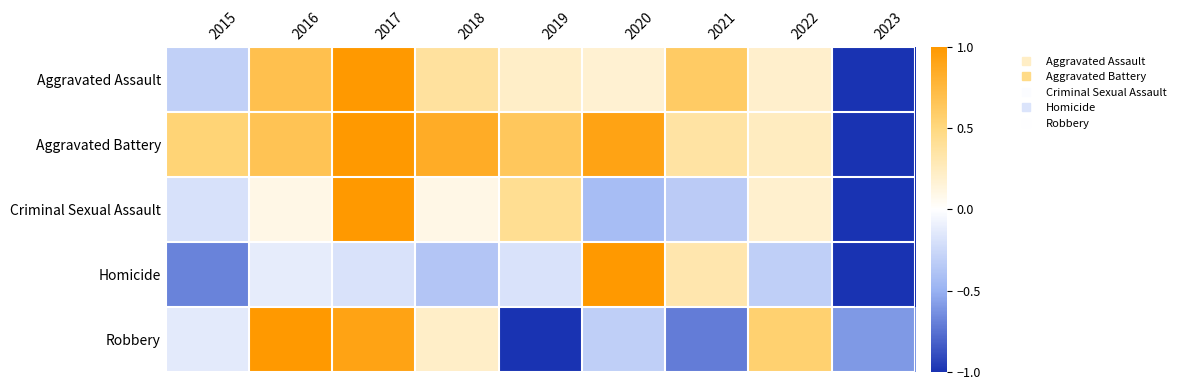

Reading left to right, what are all the values shown in this chart?

Aggravated Assault: 2015=-0.3	2016=0.7	2017=1.0	2018=0.4	2019=0.2	2020=0.2	2021=0.6	2022=0.2	2023=-1.0
Aggravated Battery: 2015=0.5	2016=0.7	2017=1.0	2018=0.9	2019=0.6	2020=0.9	2021=0.4	2022=0.2	2023=-1.0
Criminal Sexual Assault: 2015=-0.2	2016=0.1	2017=1.0	2018=0.1	2019=0.4	2020=-0.4	2021=-0.3	2022=0.2	2023=-1.0
Homicide: 2015=-0.7	2016=-0.1	2017=-0.2	2018=-0.4	2019=-0.2	2020=1.0	2021=0.3	2022=-0.3	2023=-1.0
Robbery: 2015=-0.1	2016=1.0	2017=0.9	2018=0.2	2019=-1.0	2020=-0.3	2021=-0.7	2022=0.6	2023=-0.6